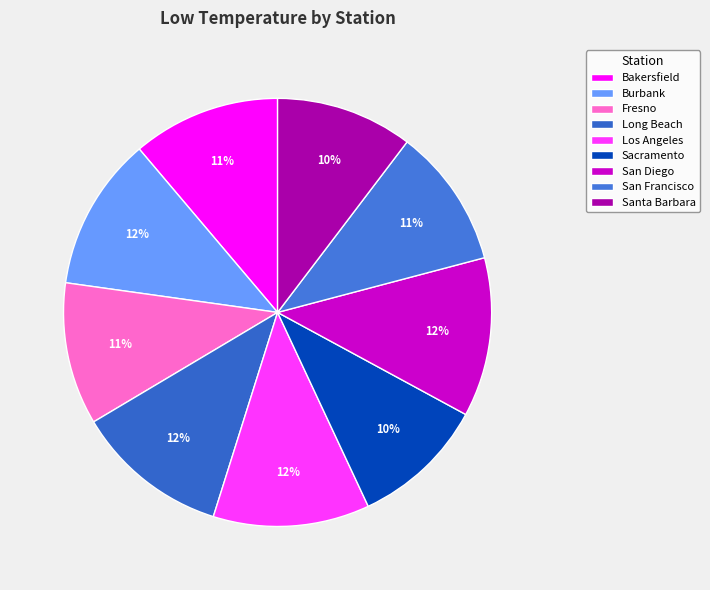

Which slice is the smallest?

Sacramento